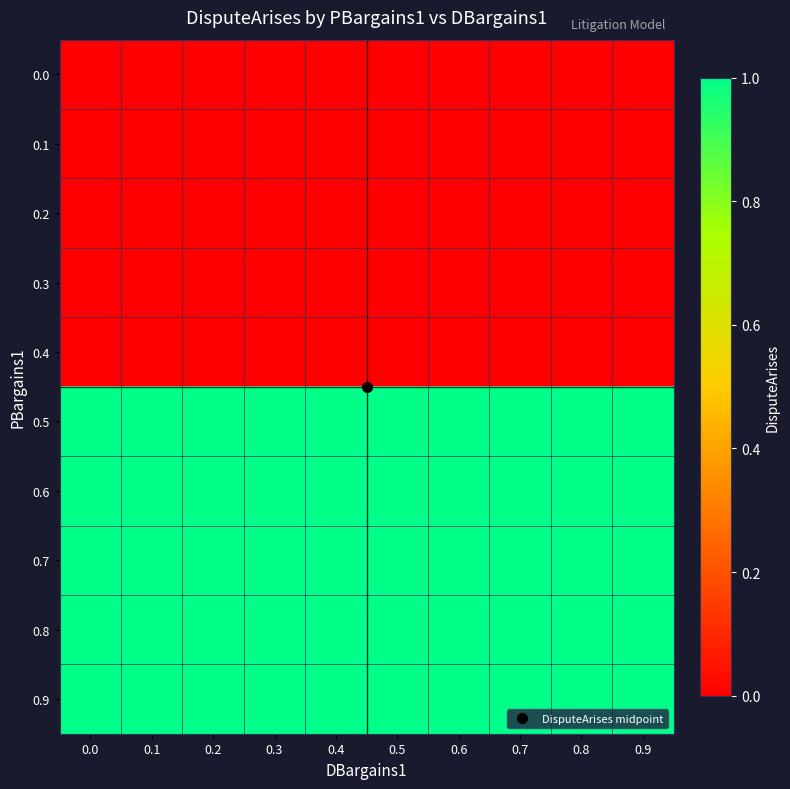

What is the spread (max minus min) of values at 0.1?

1